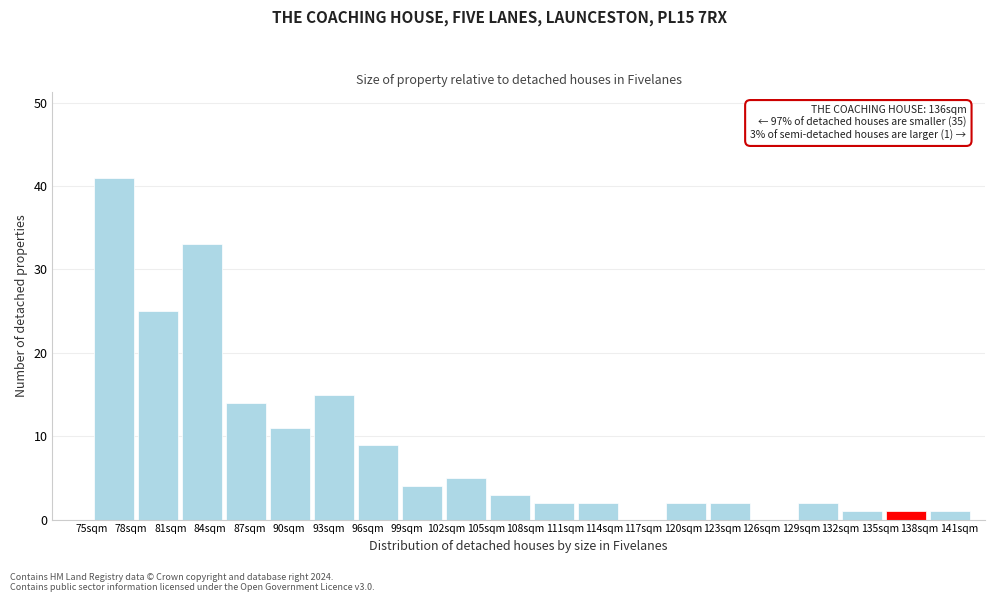

Over which range of the x-axis is the bar tallest?

75.00 to 78.35